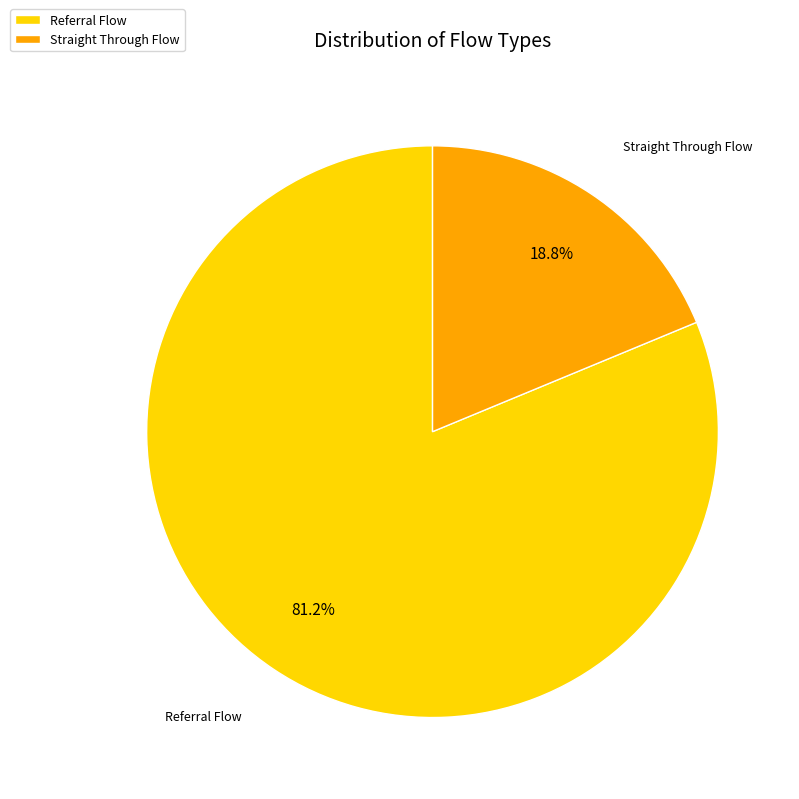

To the nearest percent, what portion does Straight Through Flow represent?

19%